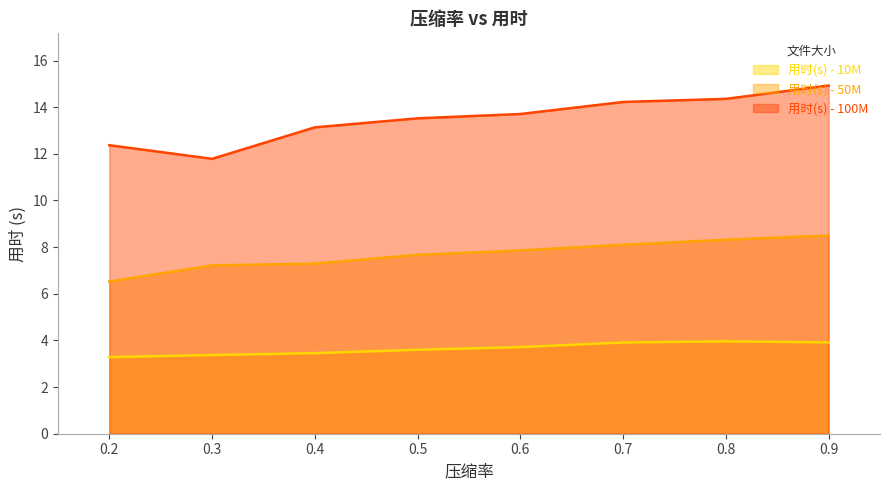

What is the sum of the 用时(s) - 10M values at 0.5 and 0.3?

7.0